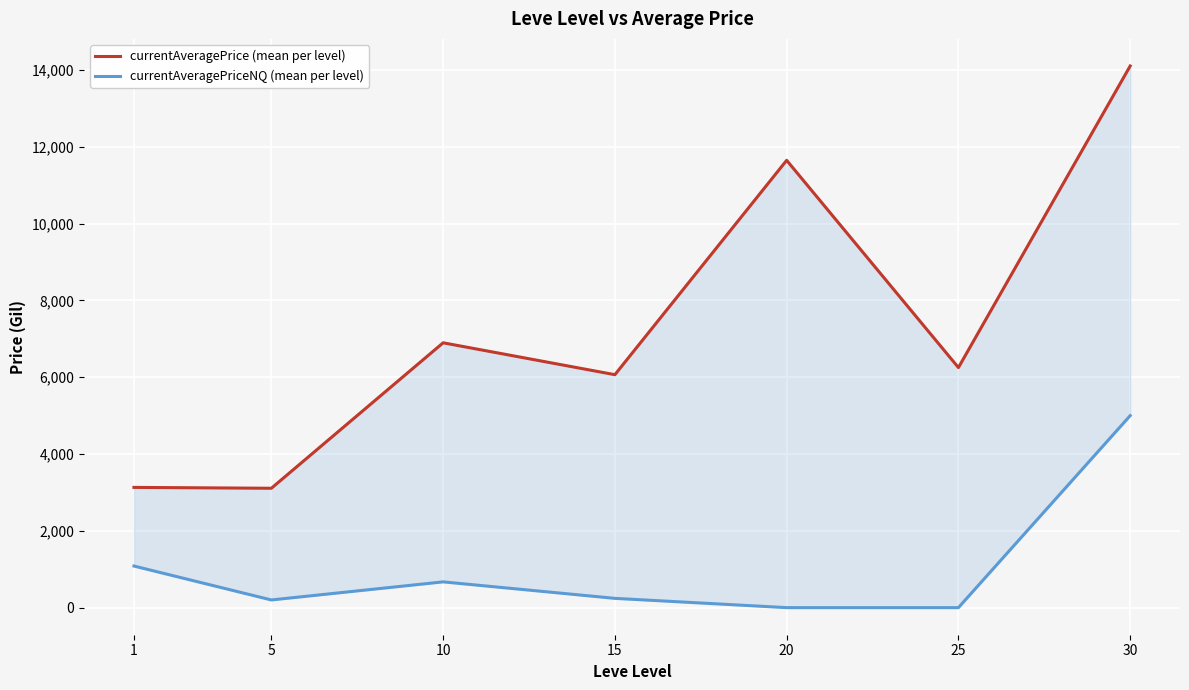

How many data points in currentAveragePriceNQ (mean per level) are less than 241?

3